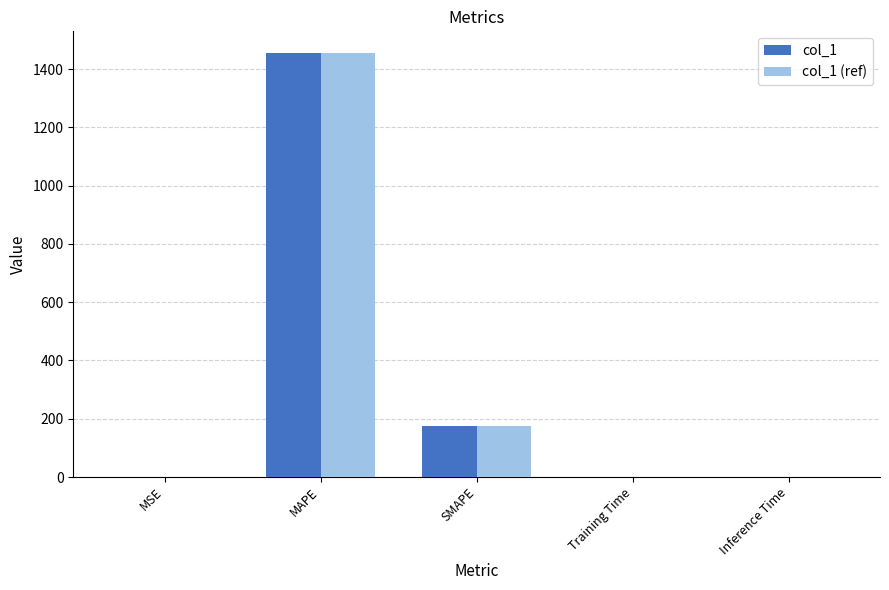

What is the maximum value for col_1?

1456.7